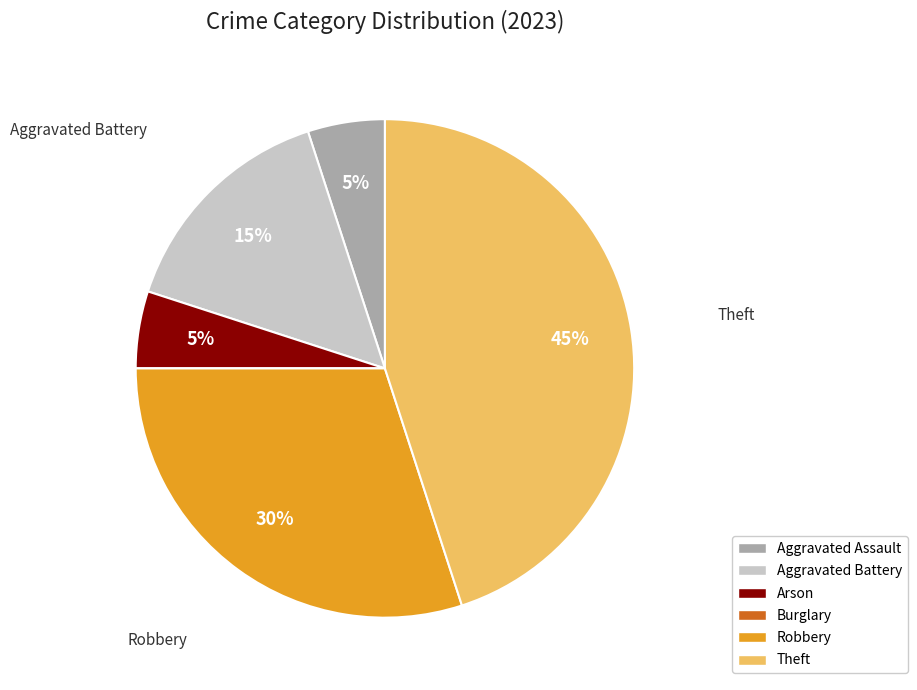

To the nearest percent, what is the average slice percentage?

17%